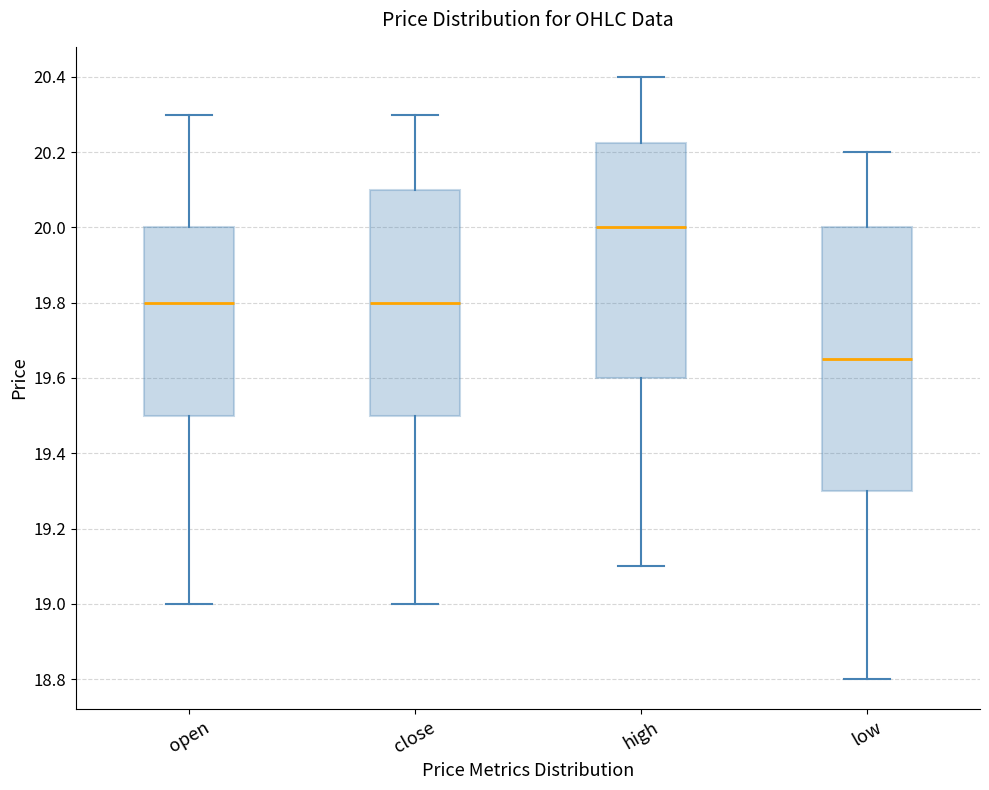

Where is the lower edge of the box for open on the y-axis? The values are not printed on the chart, so give them approximately, as read against the axis.

19.50